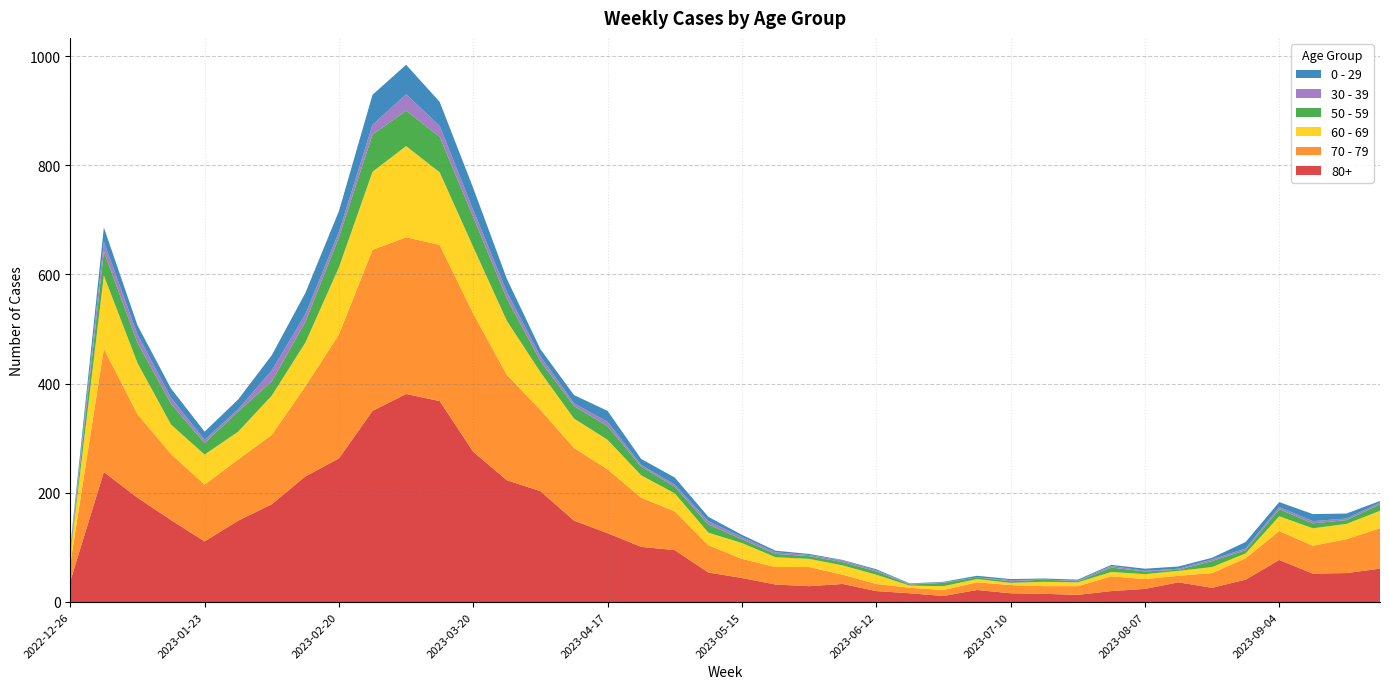

Reading left to right, transcribe all the data shown in this chart.

70 - 79: 2022-12-26=32	2023-01-02=226	2023-01-09=153	2023-01-16=121	2023-01-23=104	2023-01-30=112	2023-02-06=127	2023-02-13=165	2023-02-20=227	2023-02-27=295	2023-03-06=287	2023-03-13=286	2023-03-20=253	2023-03-27=193	2023-04-03=149	2023-04-10=133	2023-04-17=117	2023-04-24=90	2023-05-01=71	2023-05-08=50	2023-05-15=35	2023-05-22=32	2023-05-29=35	2023-06-05=17	2023-06-12=13	2023-06-19=10	2023-06-26=11	2023-07-03=14	2023-07-10=15	2023-07-17=14	2023-07-24=16	2023-07-31=27	2023-08-07=18	2023-08-14=12	2023-08-21=27	2023-08-28=39	2023-09-04=53	2023-09-11=51	2023-09-18=62	2023-09-25=74
80+: 2022-12-26=38	2023-01-02=238	2023-01-09=191	2023-01-16=150	2023-01-23=111	2023-01-30=149	2023-02-06=179	2023-02-13=230	2023-02-20=263	2023-02-27=350	2023-03-06=381	2023-03-13=368	2023-03-20=275	2023-03-27=223	2023-04-03=203	2023-04-10=149	2023-04-17=126	2023-04-24=101	2023-05-01=95	2023-05-08=54	2023-05-15=44	2023-05-22=32	2023-05-29=29	2023-06-05=33	2023-06-12=20	2023-06-19=16	2023-06-26=11	2023-07-03=22	2023-07-10=16	2023-07-17=15	2023-07-24=13	2023-07-31=20	2023-08-07=24	2023-08-14=36	2023-08-21=26	2023-08-28=41	2023-09-04=77	2023-09-11=52	2023-09-18=53	2023-09-25=61
60 - 69: 2022-12-26=16	2023-01-02=134	2023-01-09=94	2023-01-16=54	2023-01-23=55	2023-01-30=51	2023-02-06=72	2023-02-13=80	2023-02-20=123	2023-02-27=143	2023-03-06=167	2023-03-13=133	2023-03-20=122	2023-03-27=99	2023-04-03=69	2023-04-10=54	2023-04-17=54	2023-04-24=41	2023-05-01=33	2023-05-08=23	2023-05-15=29	2023-05-22=18	2023-05-29=15	2023-06-05=17	2023-06-12=17	2023-06-19=4	2023-06-26=7	2023-07-03=6	2023-07-10=4	2023-07-17=8	2023-07-24=7	2023-07-31=8	2023-08-07=9	2023-08-14=9	2023-08-21=11	2023-08-28=9	2023-09-04=27	2023-09-11=32	2023-09-18=28	2023-09-25=32
50 - 59: 2022-12-26=5	2023-01-02=44	2023-01-09=37	2023-01-16=38	2023-01-23=21	2023-01-30=37	2023-02-06=26	2023-02-13=38	2023-02-20=55	2023-02-27=68	2023-03-06=65	2023-03-13=65	2023-03-20=55	2023-03-27=41	2023-04-03=20	2023-04-10=23	2023-04-17=25	2023-04-24=16	2023-05-01=12	2023-05-08=15	2023-05-15=7	2023-05-22=6	2023-05-29=5	2023-06-05=6	2023-06-12=6	2023-06-19=2	2023-06-26=6	2023-07-03=3	2023-07-10=3	2023-07-17=4	2023-07-24=2	2023-07-31=8	2023-08-07=5	2023-08-14=2	2023-08-21=11	2023-08-28=6	2023-09-04=13	2023-09-11=9	2023-09-18=7	2023-09-25=12
0 - 29: 2022-12-26=4	2023-01-02=26	2023-01-09=17	2023-01-16=17	2023-01-23=15	2023-01-30=18	2023-02-06=28	2023-02-13=39	2023-02-20=38	2023-02-27=55	2023-03-06=54	2023-03-13=44	2023-03-20=40	2023-03-27=24	2023-04-03=13	2023-04-10=15	2023-04-17=20	2023-04-24=11	2023-05-01=13	2023-05-08=8	2023-05-15=4	2023-05-22=3	2023-05-29=2	2023-06-05=1	2023-06-12=2	2023-06-19=1	2023-06-26=1	2023-07-03=3	2023-07-10=2	2023-07-17=2	2023-07-24=2	2023-07-31=2	2023-08-07=4	2023-08-14=4	2023-08-21=3	2023-08-28=12	2023-09-04=9	2023-09-11=13	2023-09-18=9	2023-09-25=3
30 - 39: 2022-12-26=5	2023-01-02=18	2023-01-09=15	2023-01-16=11	2023-01-23=6	2023-01-30=4	2023-02-06=20	2023-02-13=14	2023-02-20=10	2023-02-27=18	2023-03-06=30	2023-03-13=20	2023-03-20=13	2023-03-27=12	2023-04-03=9	2023-04-10=5	2023-04-17=8	2023-04-24=3	2023-05-01=4	2023-05-08=6	2023-05-15=4	2023-05-22=3	2023-05-29=2	2023-06-05=3	2023-06-12=2	2023-06-19=1	2023-06-26=1	2023-07-03=0	2023-07-10=2	2023-07-17=0	2023-07-24=1	2023-07-31=3	2023-08-07=1	2023-08-14=2	2023-08-21=3	2023-08-28=3	2023-09-04=4	2023-09-11=4	2023-09-18=3	2023-09-25=3